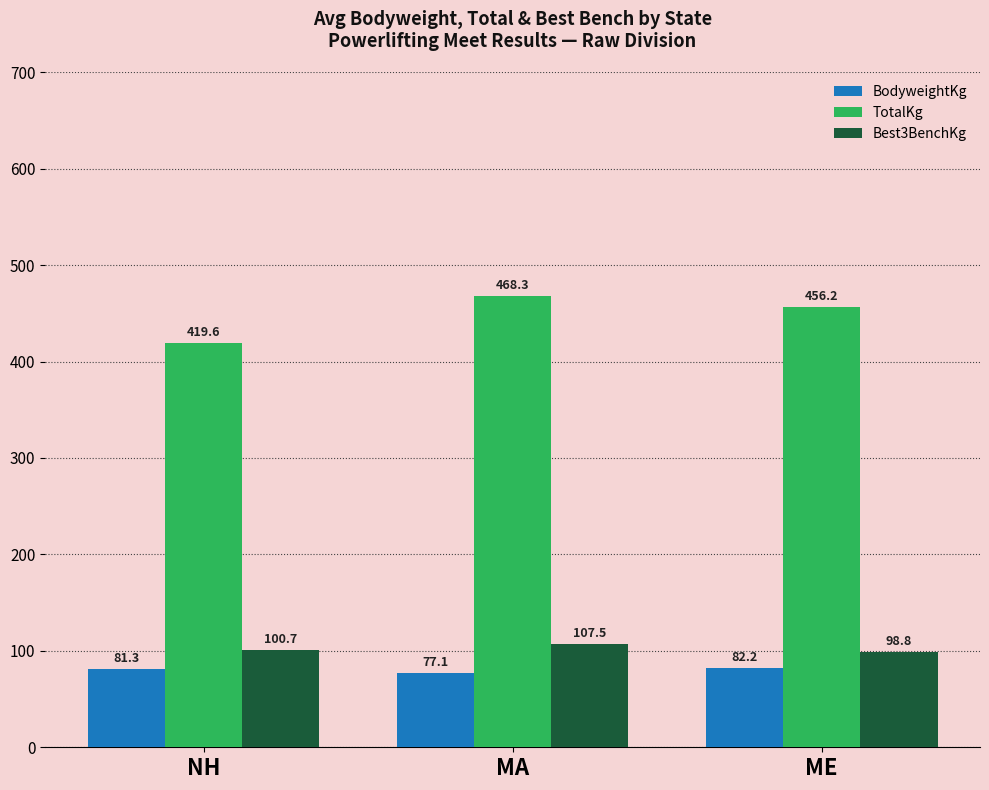

The TotalKg series shows 456.2 at ME. True or false?

True